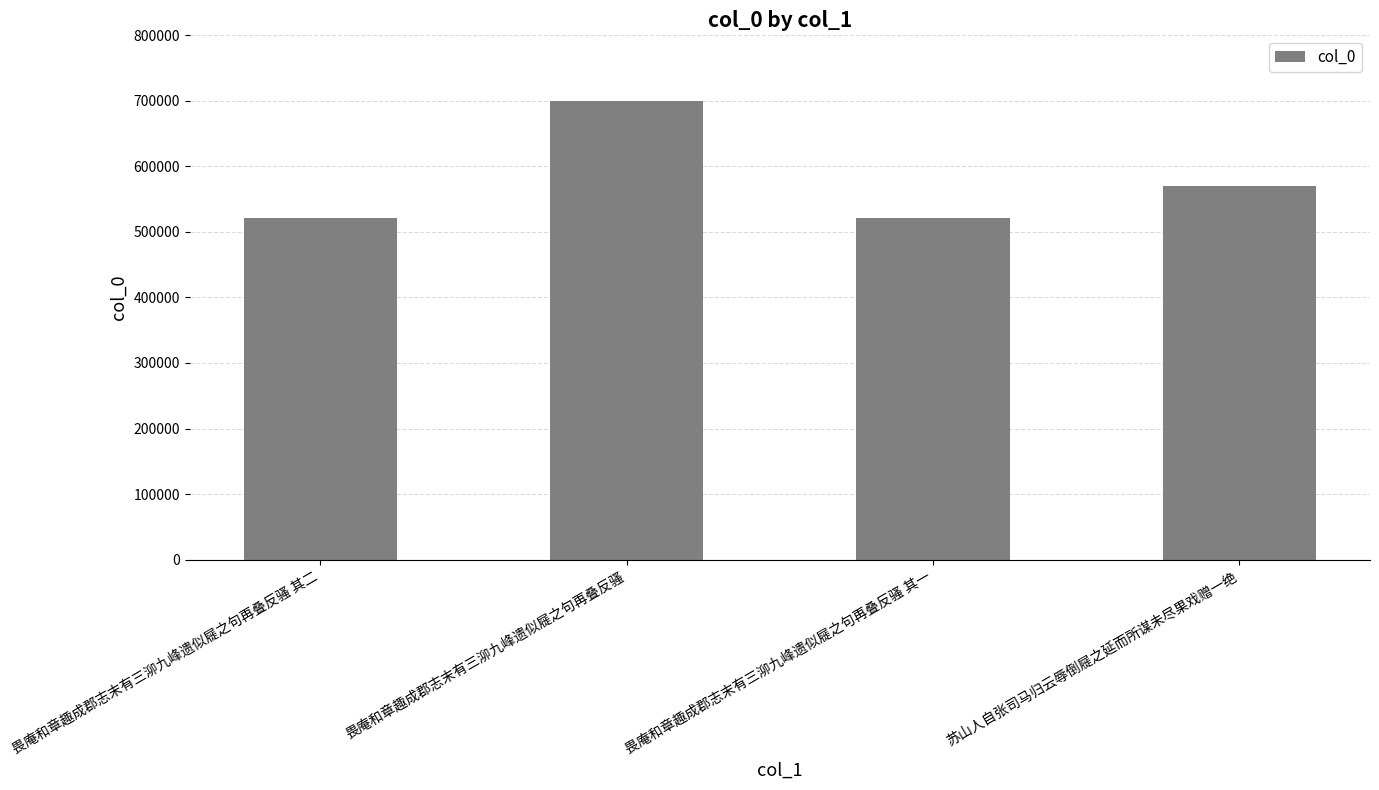

How many bars are there in total?

4